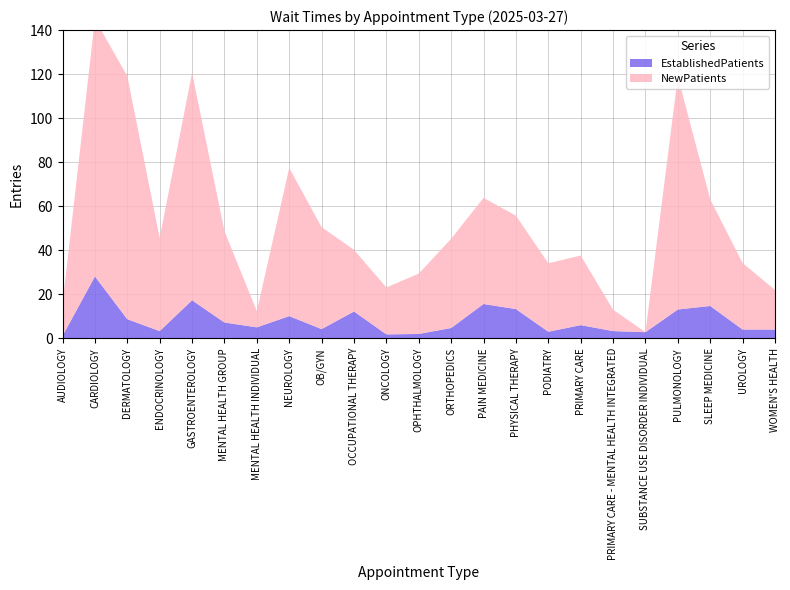

Reading left to right, list all the values displayed in this chart.

NewPatients: AUDIOLOGY=14.5	CARDIOLOGY=116.9	DERMATOLOGY=110.4	ENDOCRINOLOGY=42.3	GASTROENTEROLOGY=103.3	MENTAL HEALTH GROUP=41.5	MENTAL HEALTH INDIVIDUAL=7.3	NEUROLOGY=67.3	OB/GYN=46.3	OCCUPATIONAL THERAPY=28.0	ONCOLOGY=21.3	OPHTHALMOLOGY=27.4	ORTHOPEDICS=40.5	PAIN MEDICINE=48.2	PHYSICAL THERAPY=42.4	PODIATRY=31.1	PRIMARY CARE=31.6	PRIMARY CARE - MENTAL HEALTH INTEGRATED=9.7	SUBSTANCE USE DISORDER INDIVIDUAL=0.0	PULMONOLOGY=105.8	SLEEP MEDICINE=48.4	UROLOGY=30.2	WOMEN'S HEALTH=18.0
EstablishedPatients: AUDIOLOGY=1.1	CARDIOLOGY=28.1	DERMATOLOGY=8.7	ENDOCRINOLOGY=3.3	GASTROENTEROLOGY=17.3	MENTAL HEALTH GROUP=7.2	MENTAL HEALTH INDIVIDUAL=5.0	NEUROLOGY=10.1	OB/GYN=4.2	OCCUPATIONAL THERAPY=12.2	ONCOLOGY=1.8	OPHTHALMOLOGY=2.0	ORTHOPEDICS=4.7	PAIN MEDICINE=15.6	PHYSICAL THERAPY=13.3	PODIATRY=3.0	PRIMARY CARE=6.0	PRIMARY CARE - MENTAL HEALTH INTEGRATED=3.3	SUBSTANCE USE DISORDER INDIVIDUAL=2.8	PULMONOLOGY=13.1	SLEEP MEDICINE=14.7	UROLOGY=4.0	WOMEN'S HEALTH=4.0